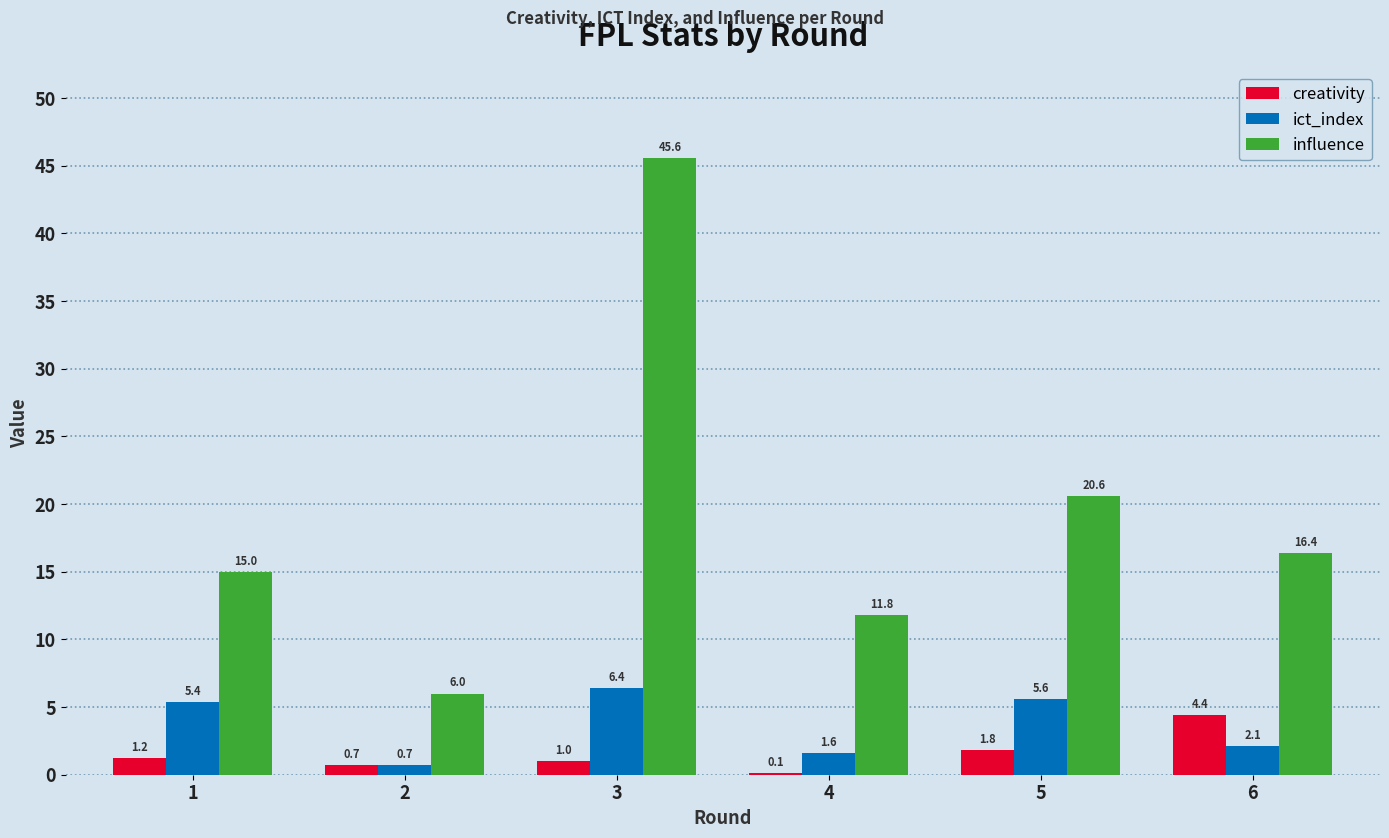

Reading left to right, transcribe all the data shown in this chart.

creativity: 1=1.2	2=0.7	3=1.0	4=0.1	5=1.8	6=4.4
ict_index: 1=5.4	2=0.7	3=6.4	4=1.6	5=5.6	6=2.1
influence: 1=15.0	2=6.0	3=45.6	4=11.8	5=20.6	6=16.4